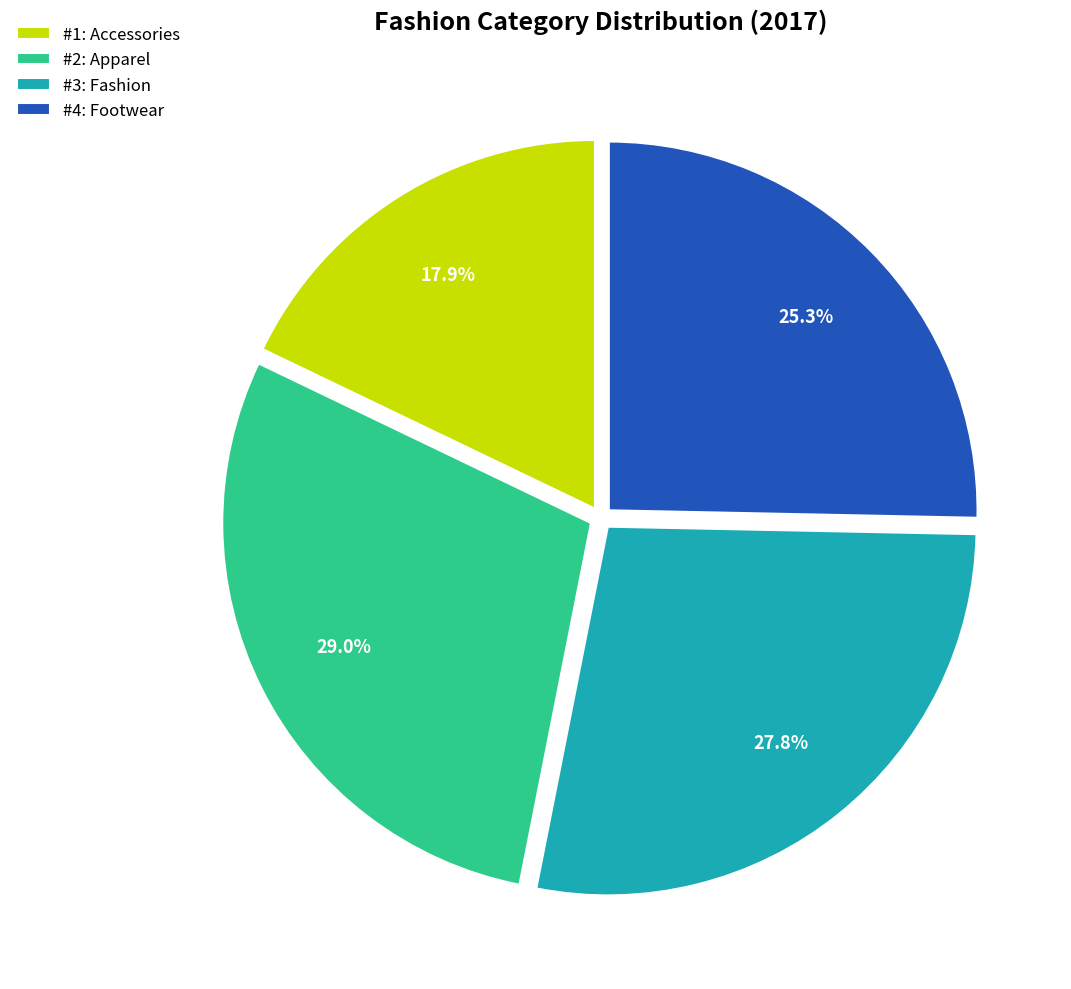

Does #1: Accessories account for over 50% of the chart?

No